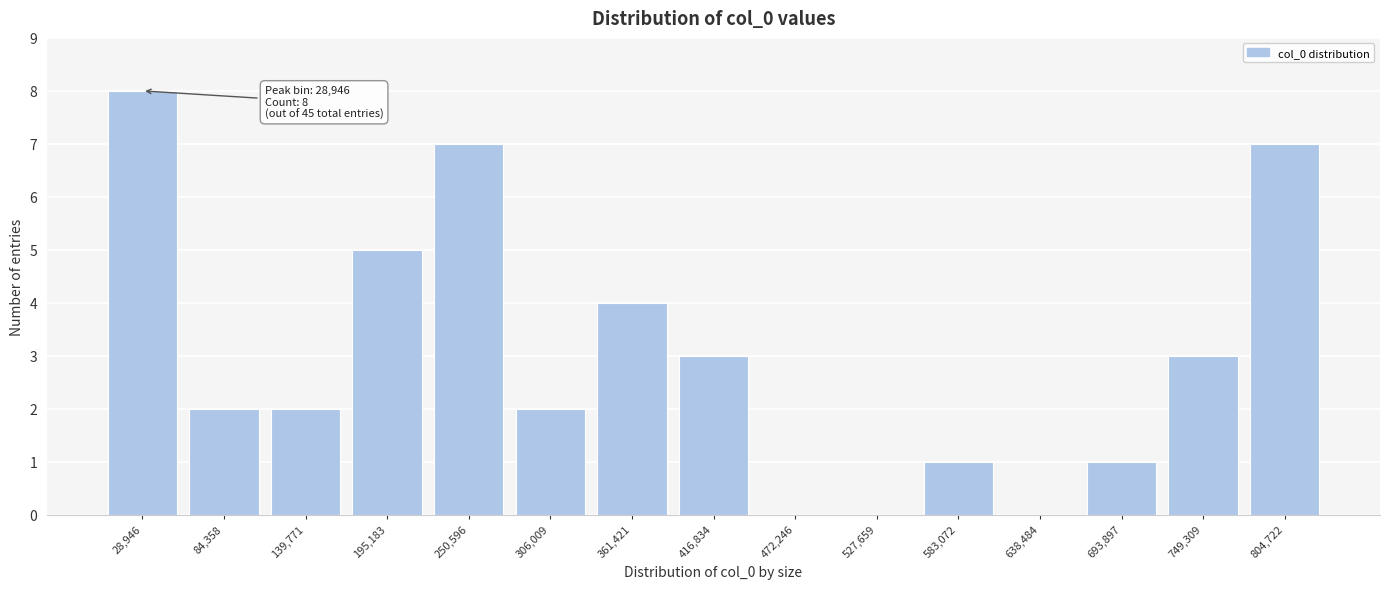

Reading left to right, extract all data points from this chart.

28,946=8	84,358=2	139,771=2	195,183=5	250,596=7	306,009=2	361,421=4	416,834=3	472,246=0	527,659=0	583,072=1	638,484=0	693,897=1	749,309=3	804,722=7